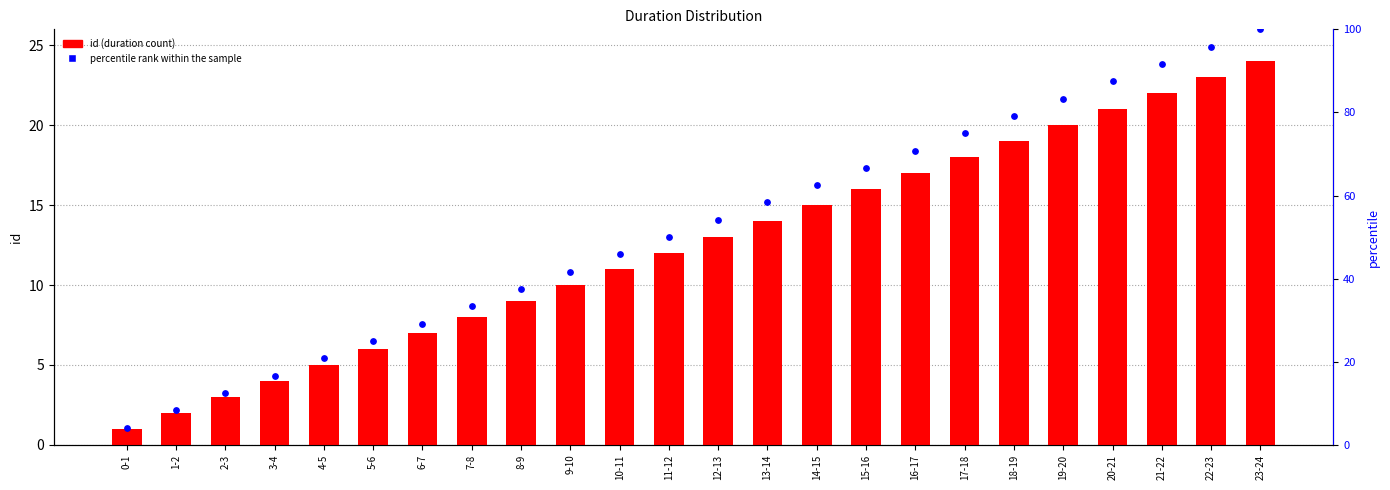

What is the total value across all series at 3-4?

20.7